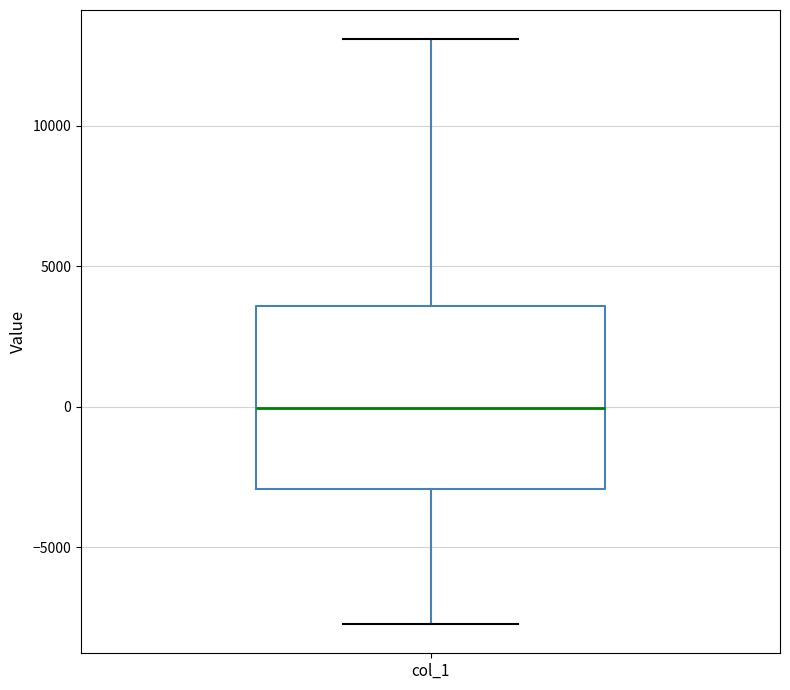

Transcribe this box plot: give where the median line is, the range the box spans, and where the two whiskers end, as read against the y-axis. The values are not printed on the chart, so give them approximately, as read against the axis.

median 0, box -3000 to 3500, whiskers -7500 to 13000